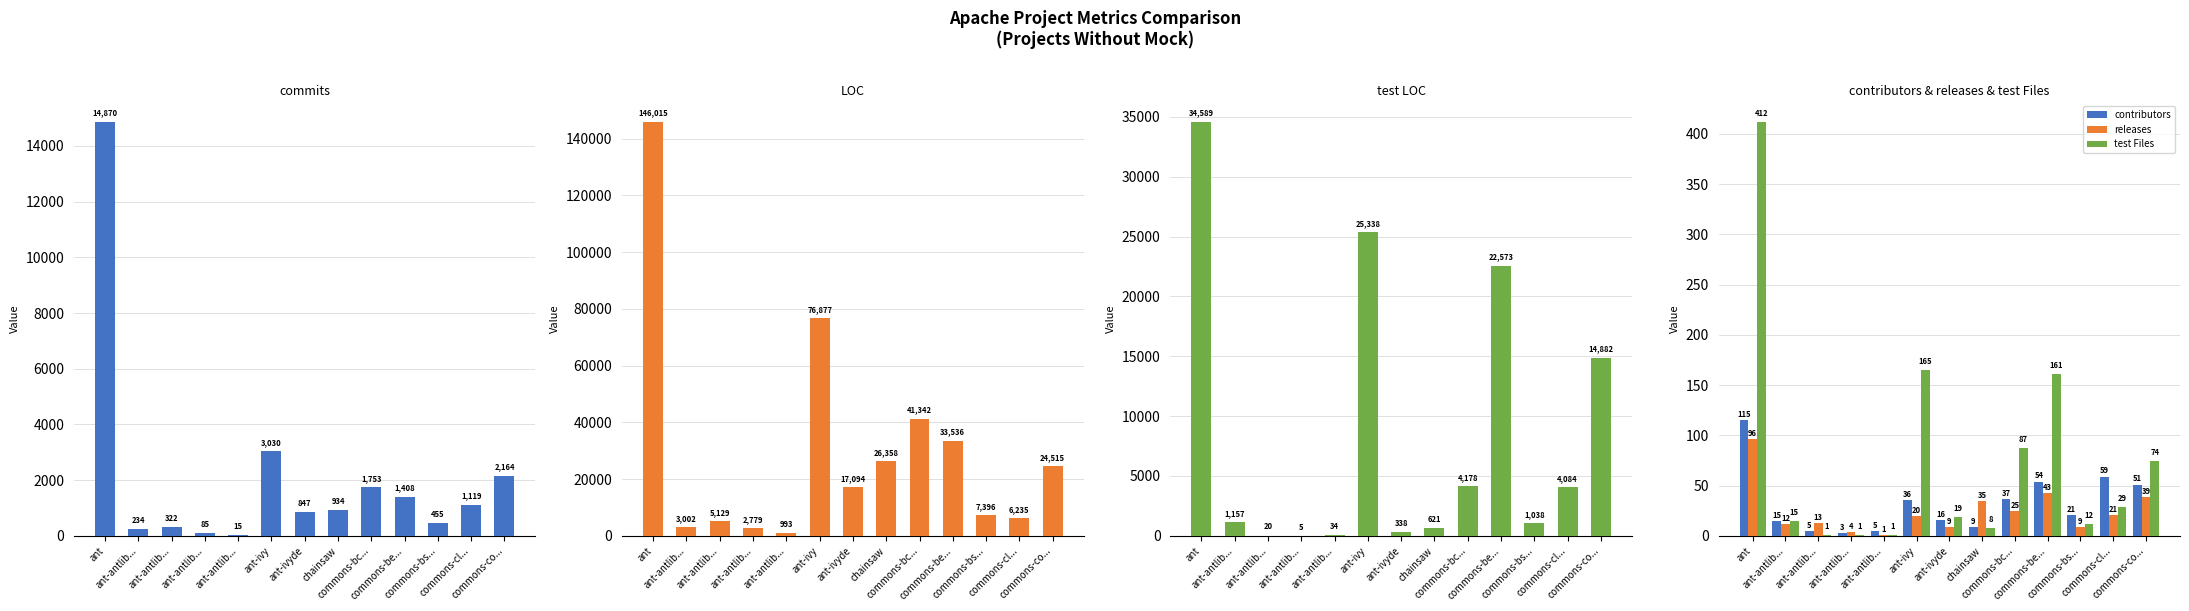

List the series in order of their peak value, highest first.

LOC, test LOC, commits, test Files, contributors, releases